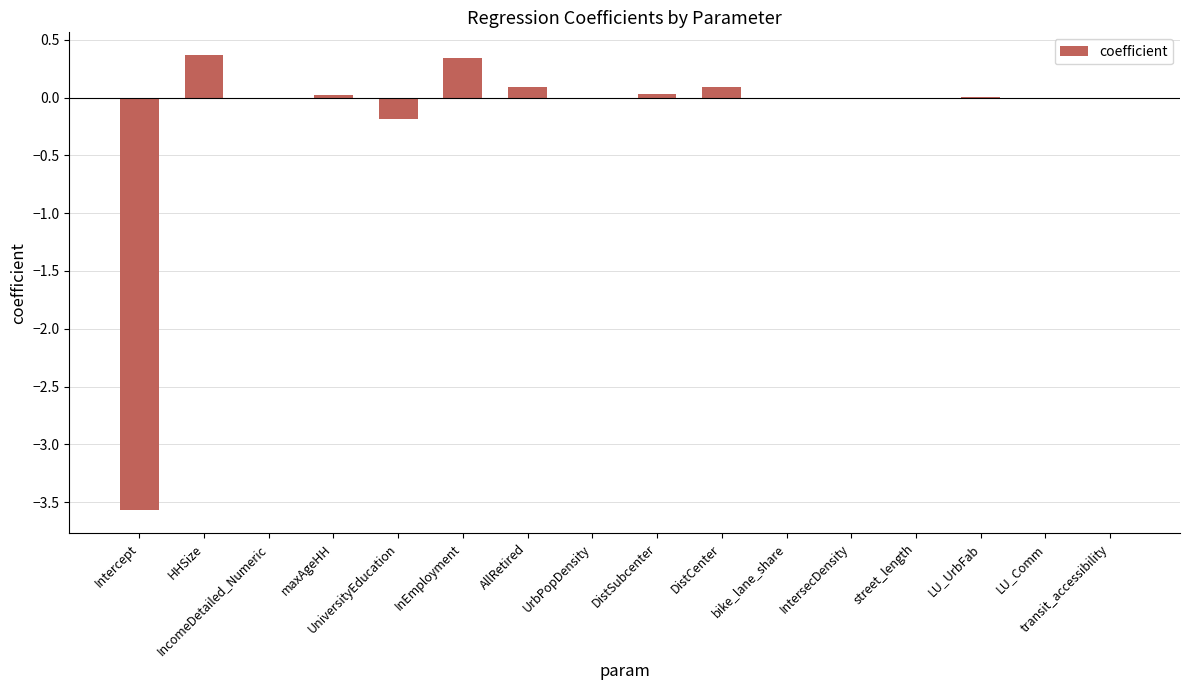

What is the greatest value displayed?

0.4